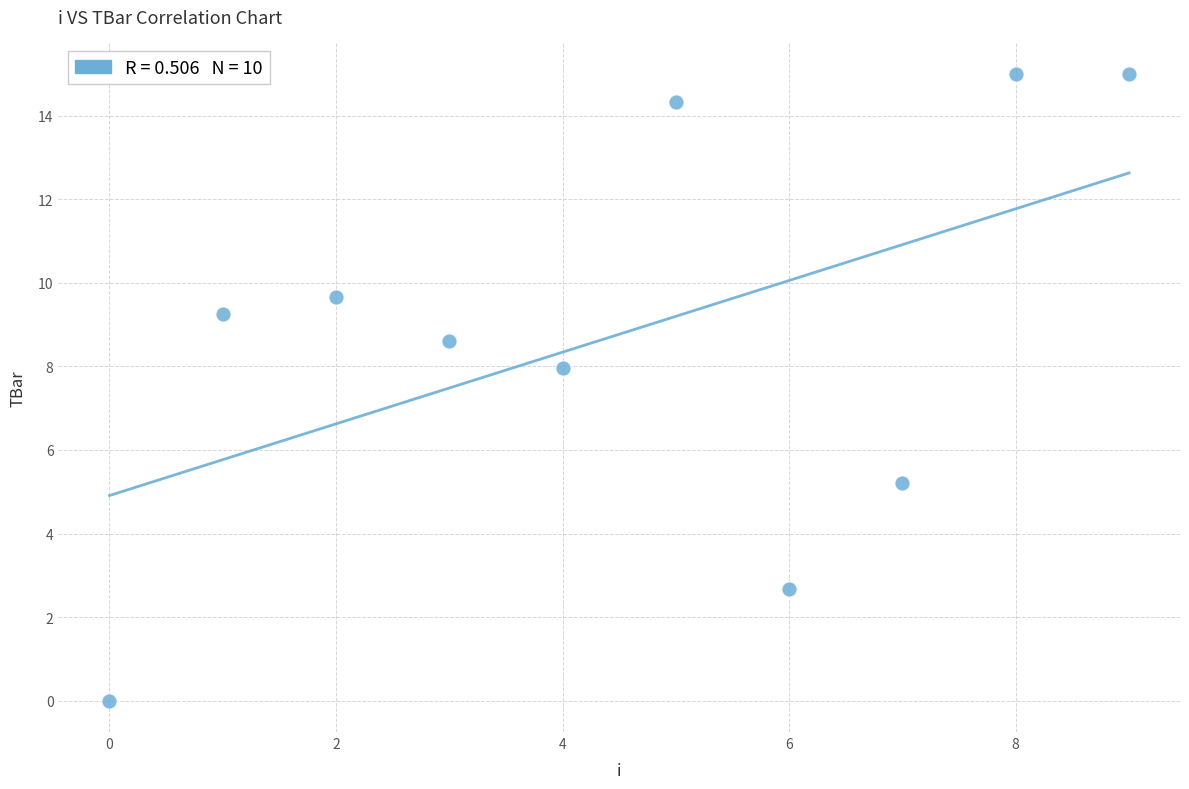

What is the range of Y values (max minus min)?

15.0